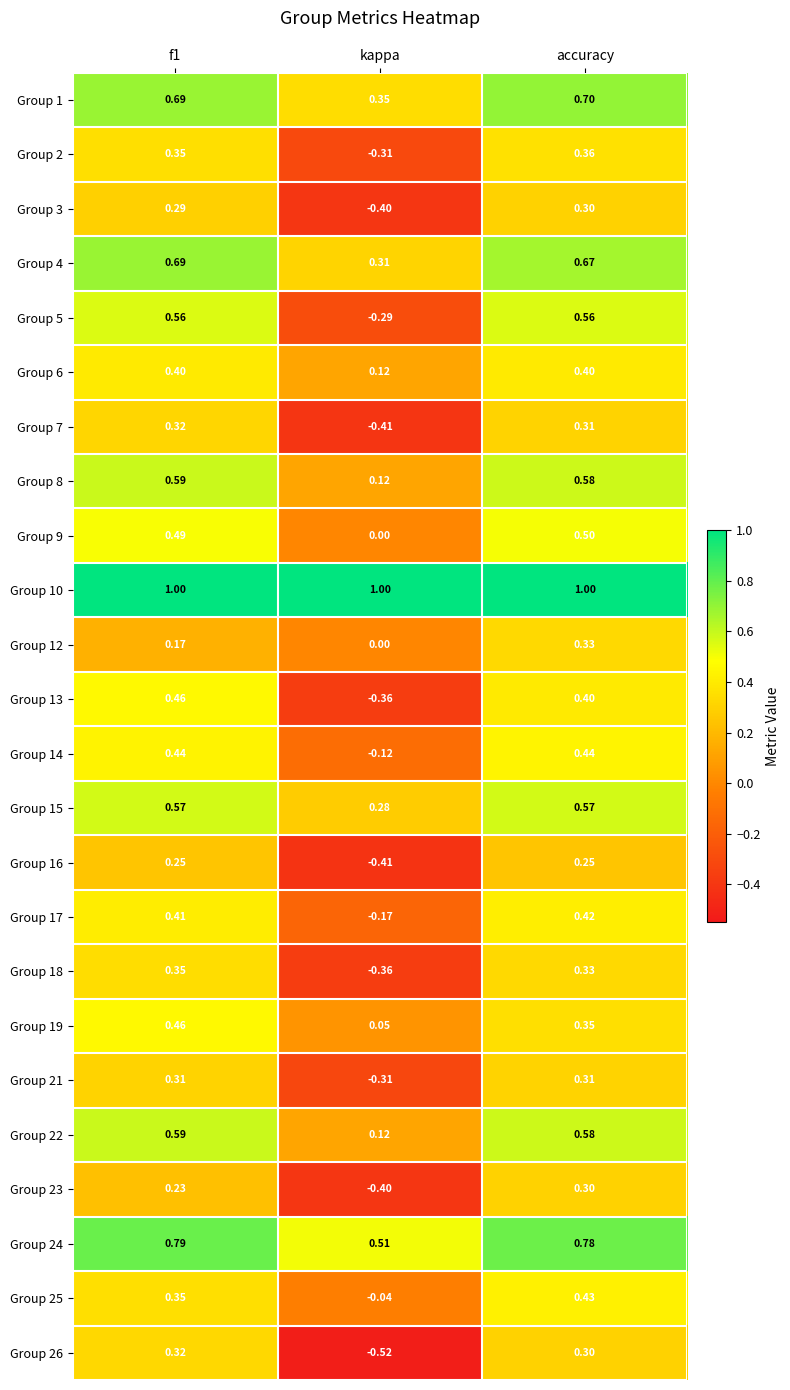

Which category has the highest value in the Group 3 series?

accuracy